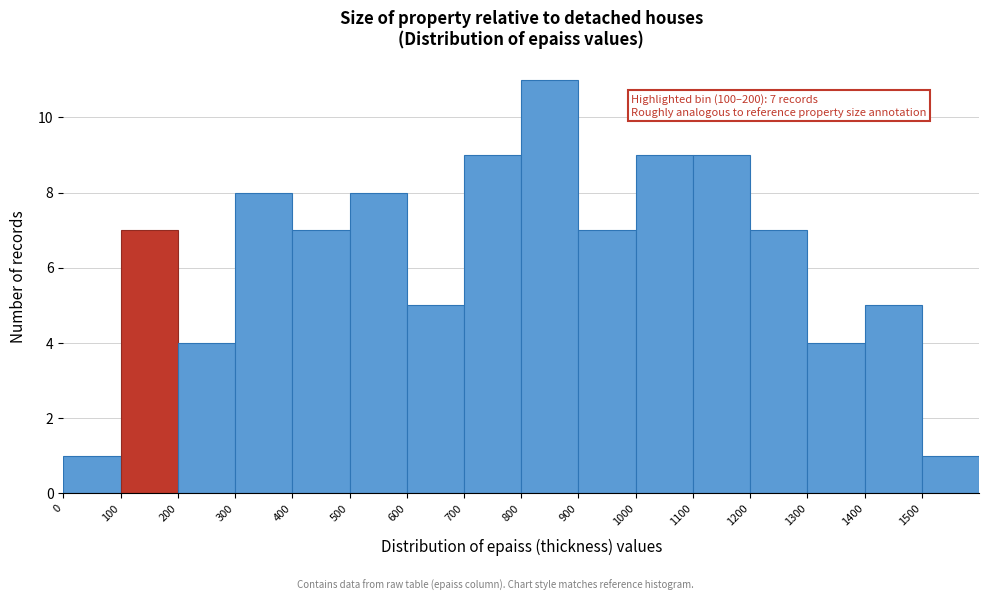

Over which range of the x-axis is the bar tallest?

800 to 900